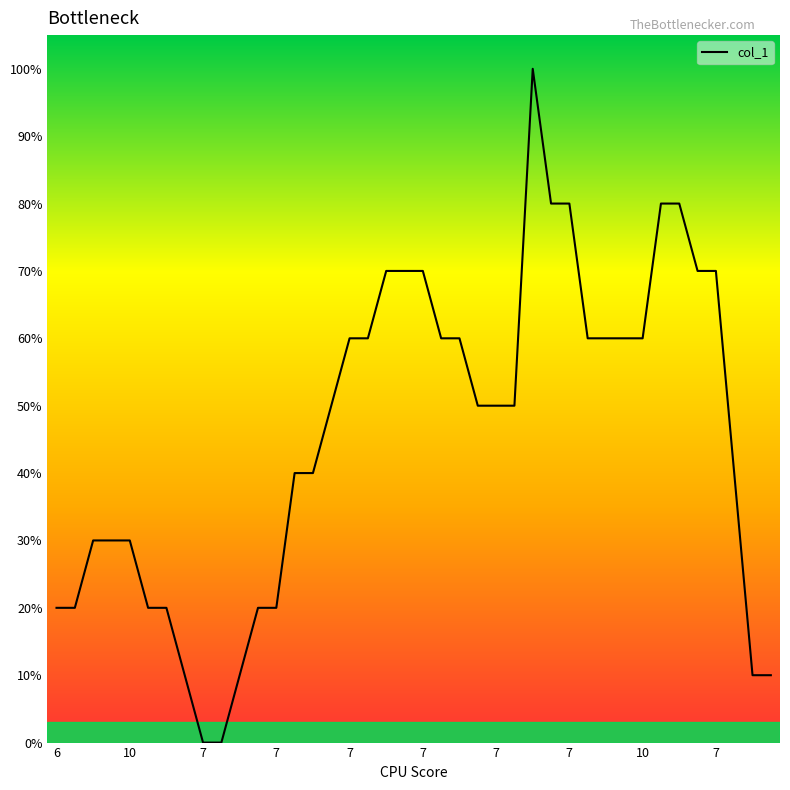

What is the maximum value shown in the chart?

100